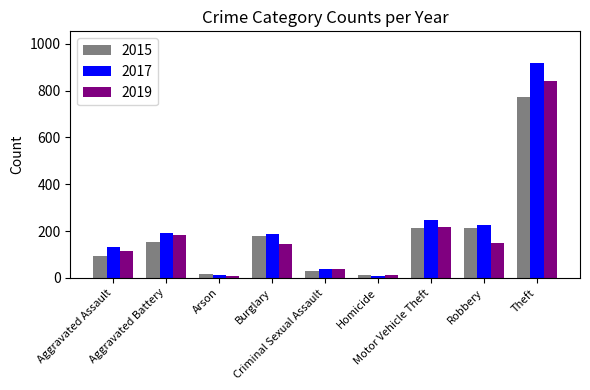

Is it true that 2019 equals 841 at Theft?

True